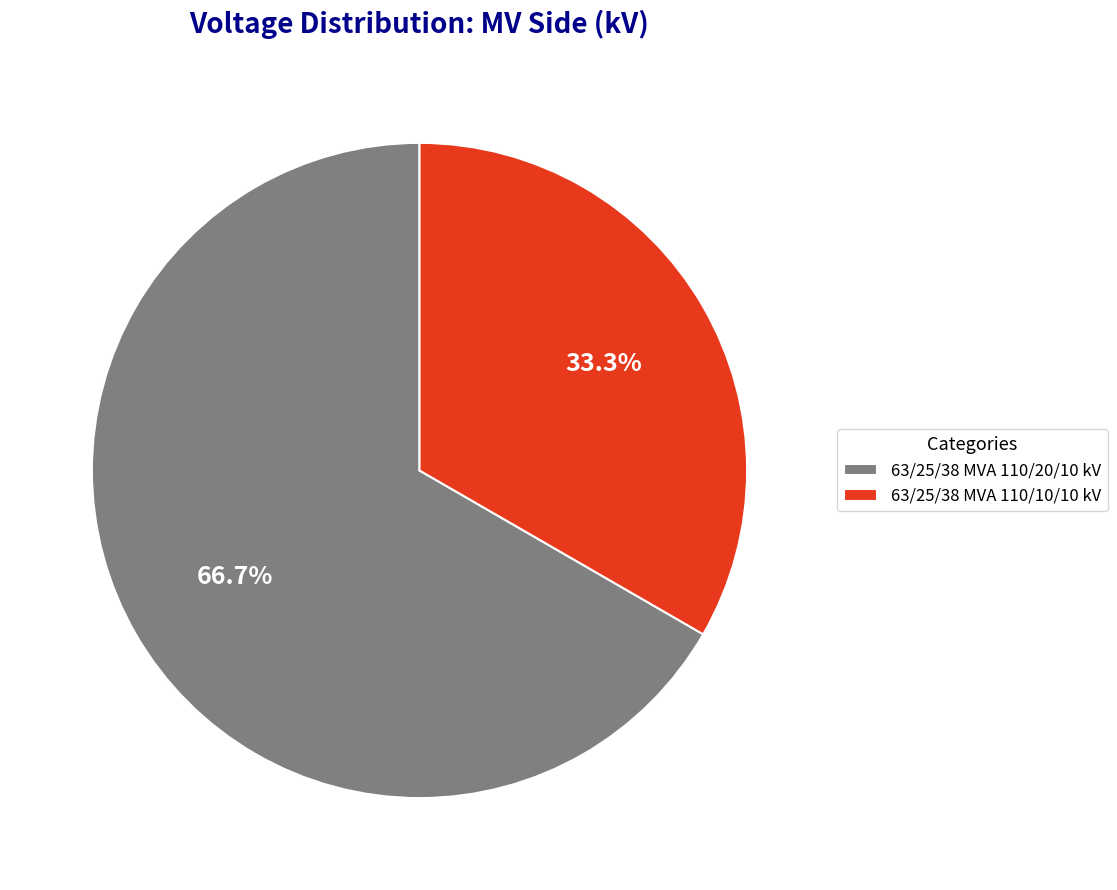

What is the ratio of the value at 63/25/38 MVA 110/10/10 kV to the value at 63/25/38 MVA 110/20/10 kV?

0.5